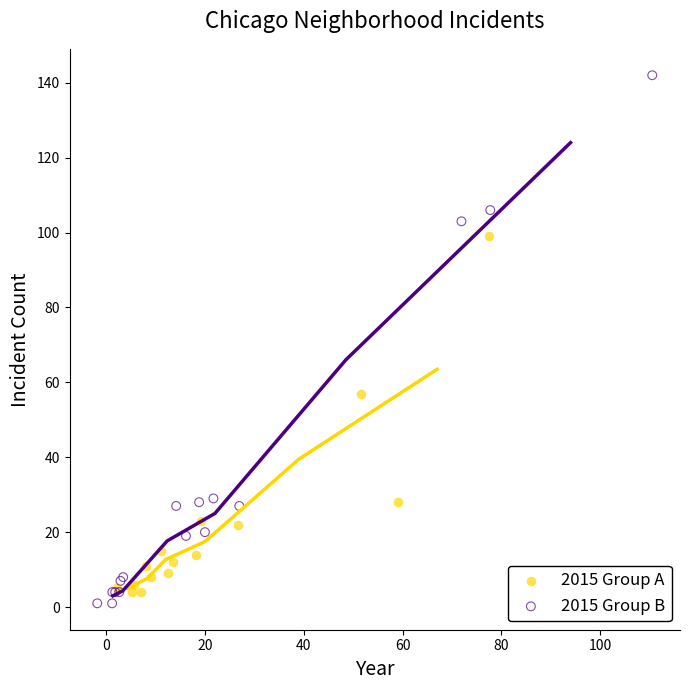

What are all the series names shown in the legend?

2015 Group A, 2015 Group B